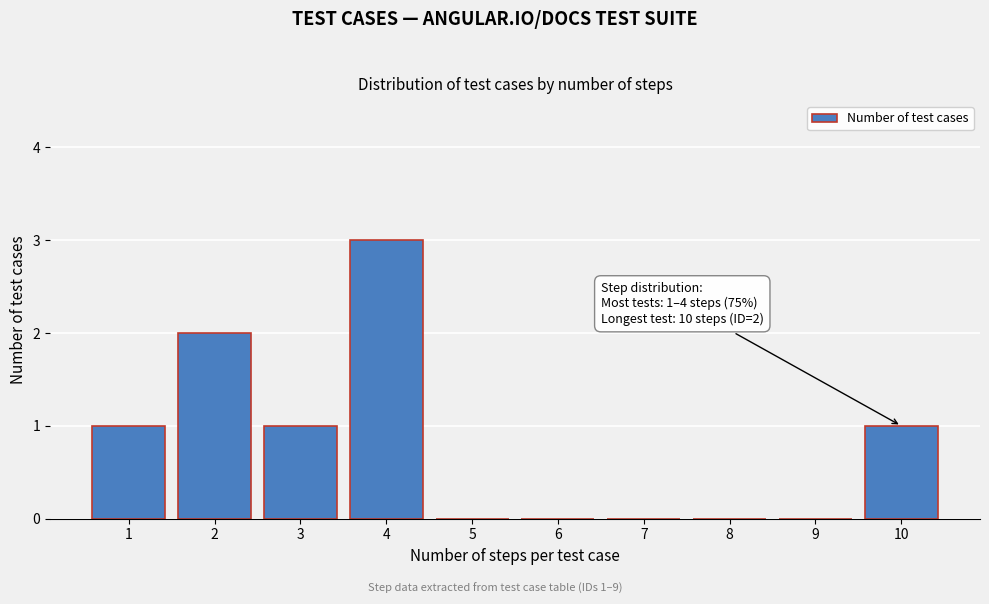

Which range on the x-axis has the tallest bar?

3.5 to 4.5